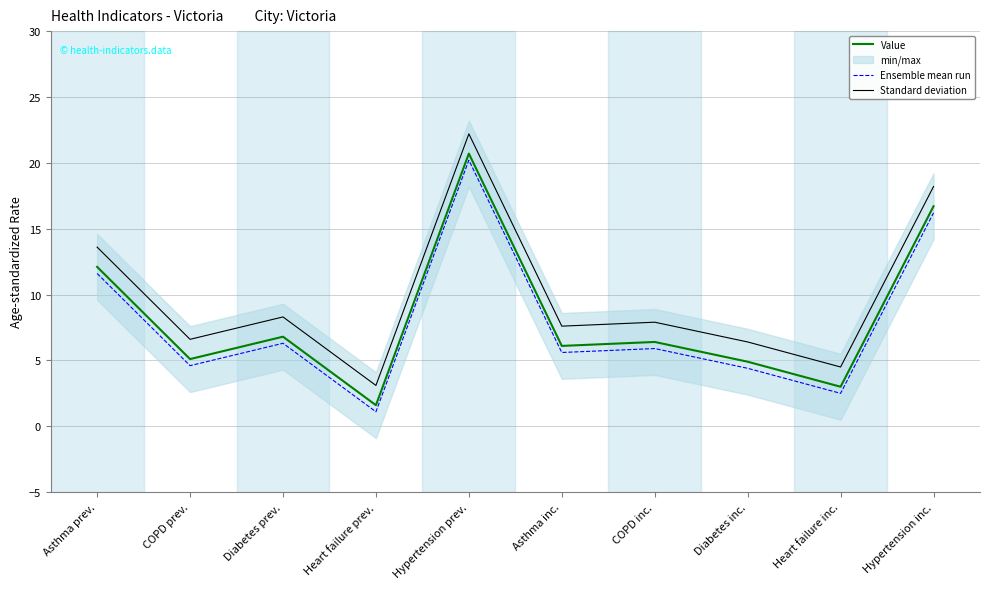

Does the chart display data point markers on the line(s)?

No